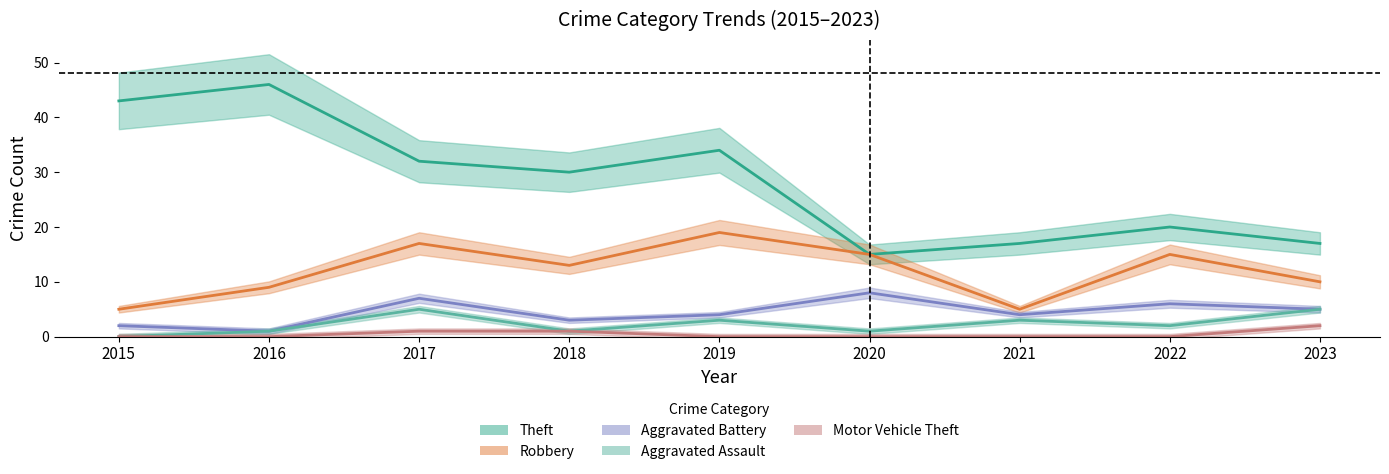

What is the difference between the second highest and minimum values in the Aggravated Assault series?

5